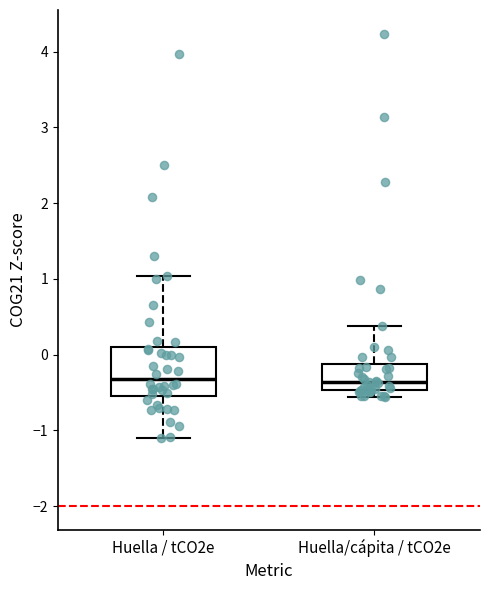

Reading left to right, read every box against the y-axis: the position of its median line, the range the box covers, and the ends of its whiskers. The values are not printed on the chart, so give them approximately, as read against the axis.

Huella / tCO2e: median -0.3, box -0.5 to 0.1, whiskers -1.1 to 1.0
Huella/cápita / tCO2e: median -0.4, box -0.5 to -0.1, whiskers -0.6 to 0.4